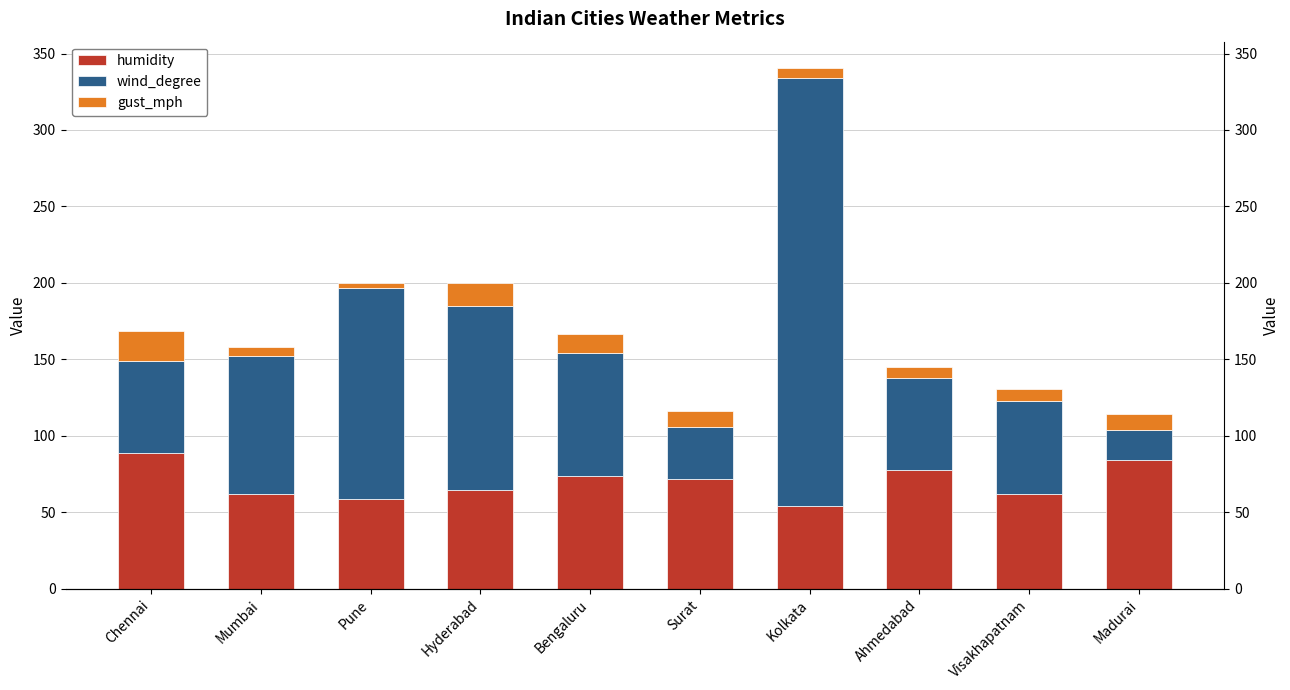

What is the difference between the highest and lowest values at Bengaluru?

67.1